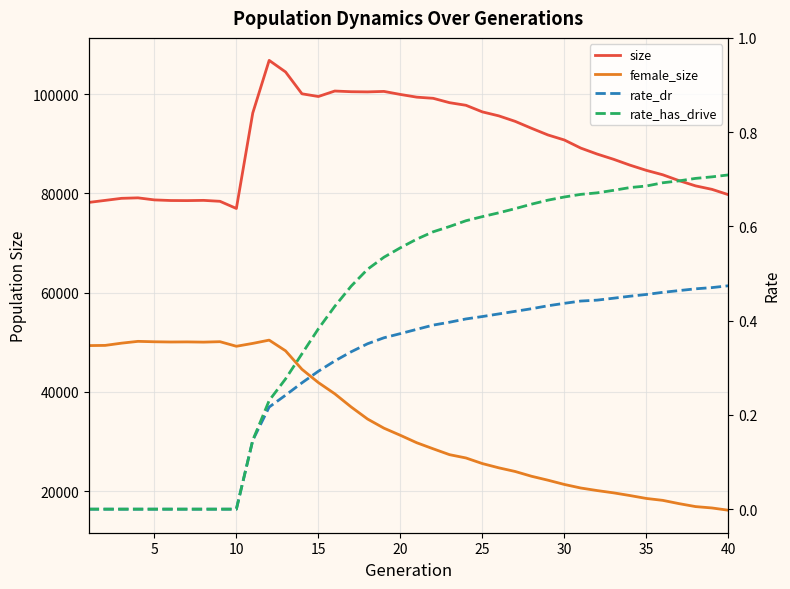

How many values in the size series exceed 90751?

19